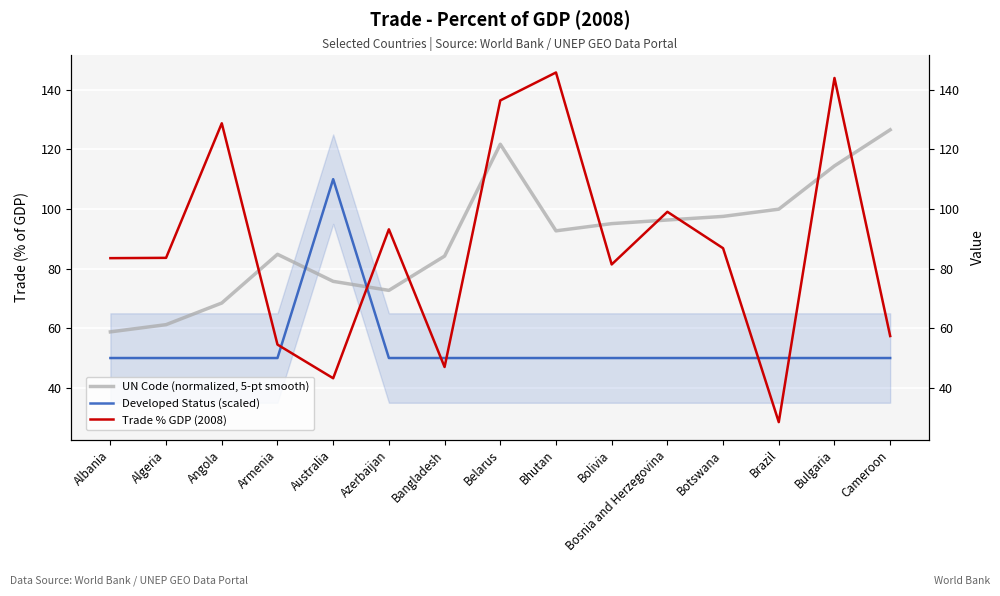

What is the value of the UN Code (normalized, 5-pt smooth) point at the 2nd from the left?

61.2